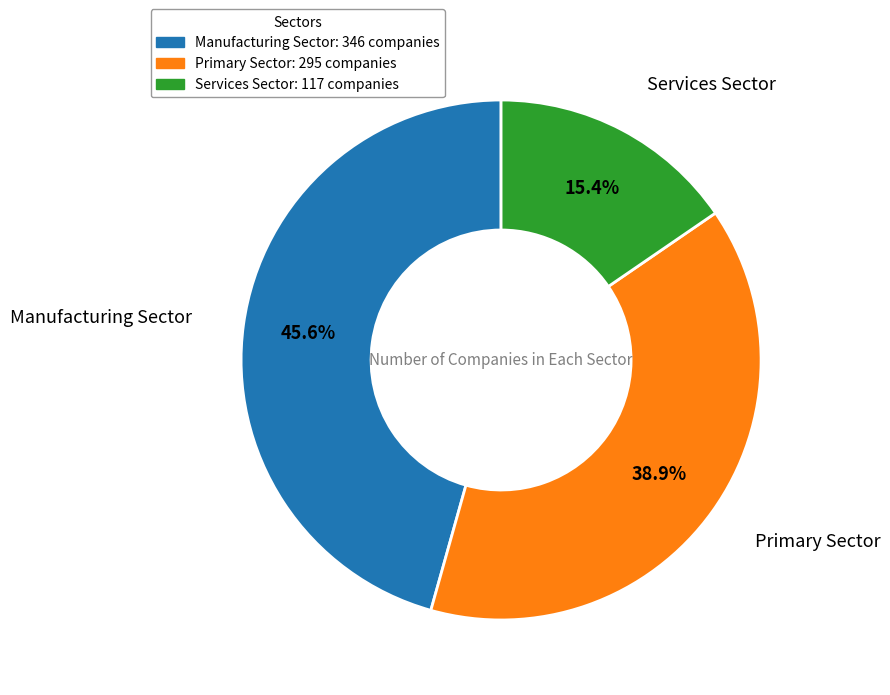

Does any single category account for the majority?

No